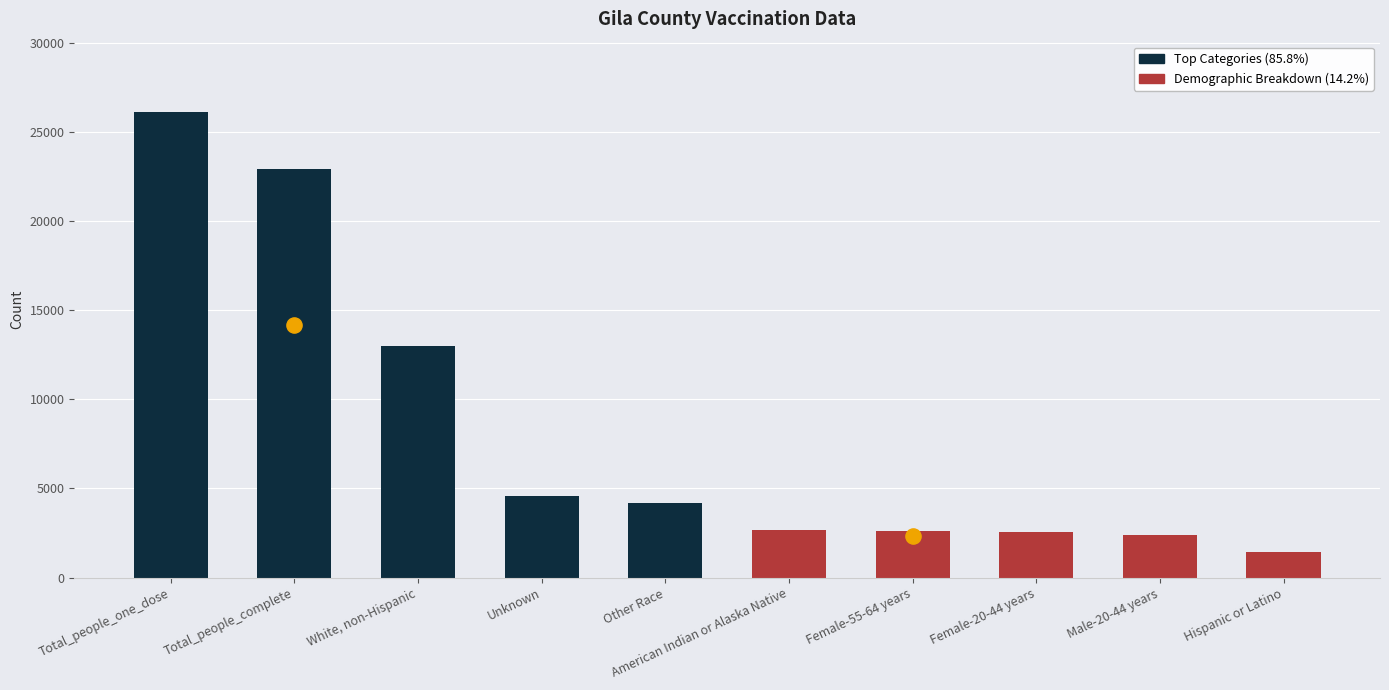

What are all the series names shown in the legend?

Top Categories, Demographic Breakdown